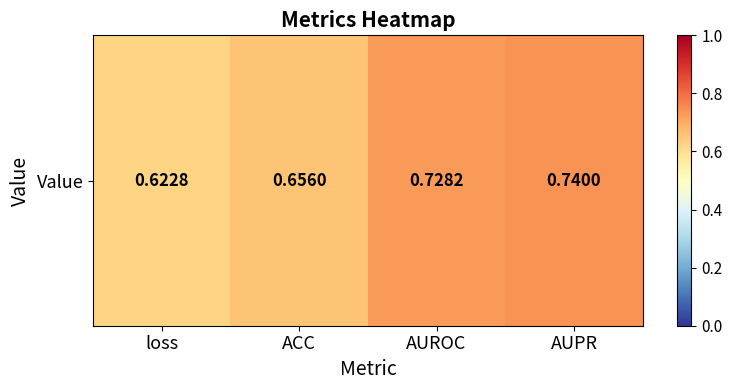

Reading right to left, list all the values displayed in this chart.

0.7	0.7	0.7	0.6